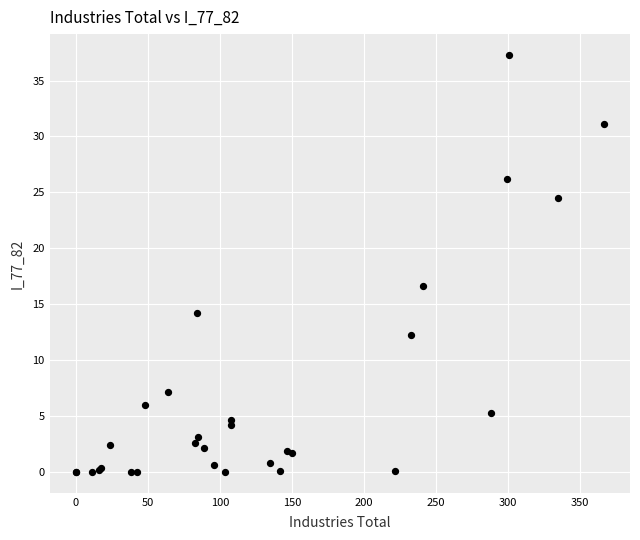

What Y value in the scatter plot is closest to 18?

16.6